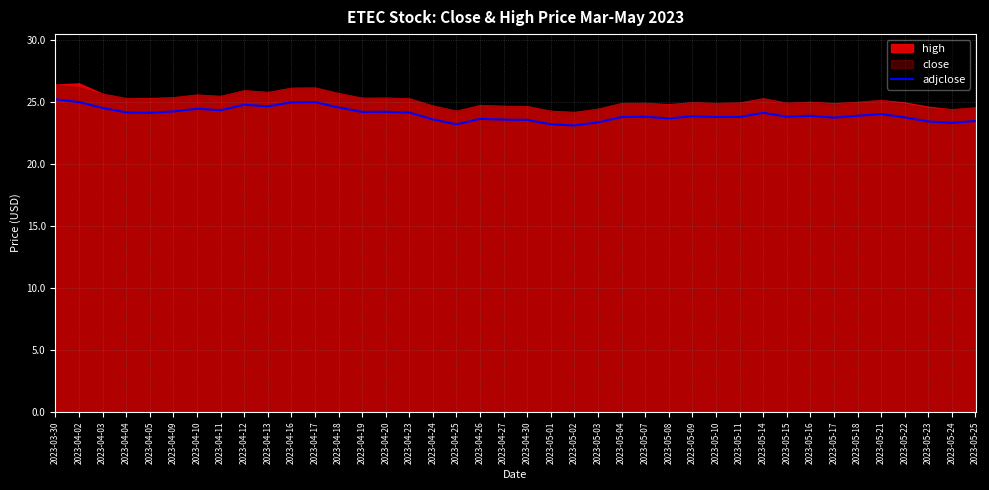

Reading right to left, list all the values displayed in this chart.

23.5	23.3	23.4	23.8	24.0	23.9	23.7	23.9	23.8	24.1	23.8	23.8	23.9	23.7	23.8	23.8	23.4	23.1	23.2	23.6	23.6	23.6	23.2	23.6	24.1	24.2	24.2	24.6	25.0	25.0	24.6	24.8	24.3	24.4	24.2	24.1	24.2	24.5	25.0	25.2